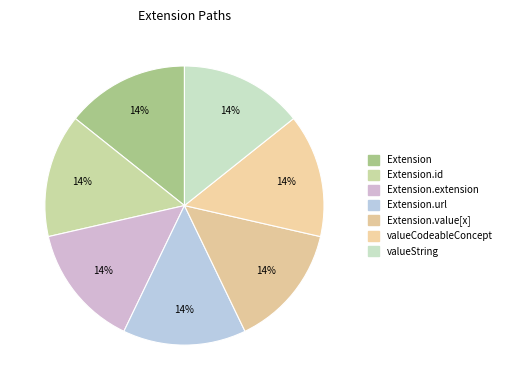

Is there a majority slice in this chart?

No